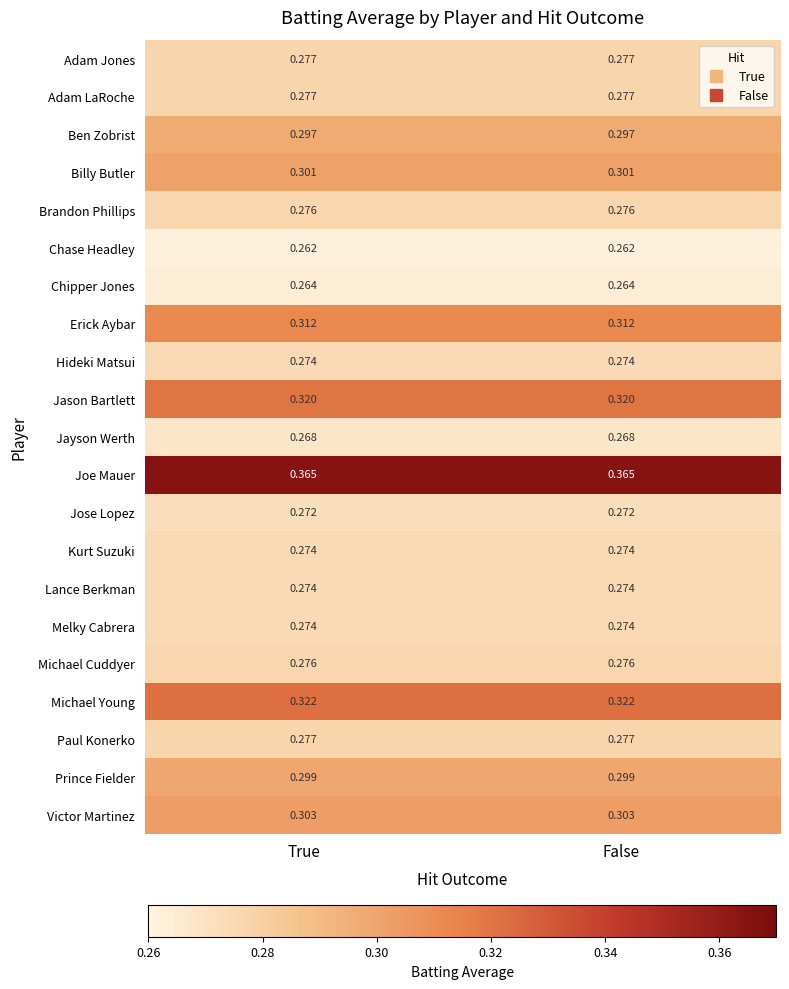

Is the value of Jose Lopez at True greater than the value of Hideki Matsui at False?

No